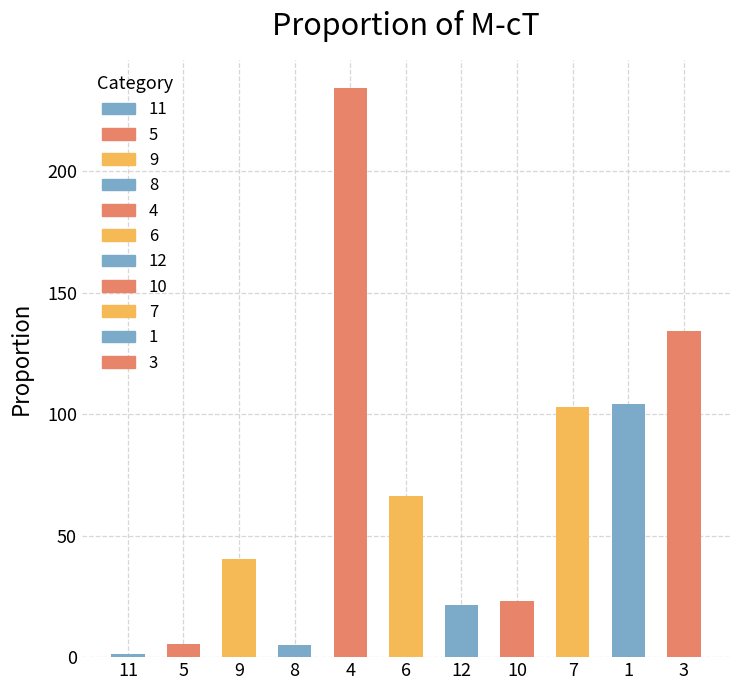

Count the number of categories in the chart.

11